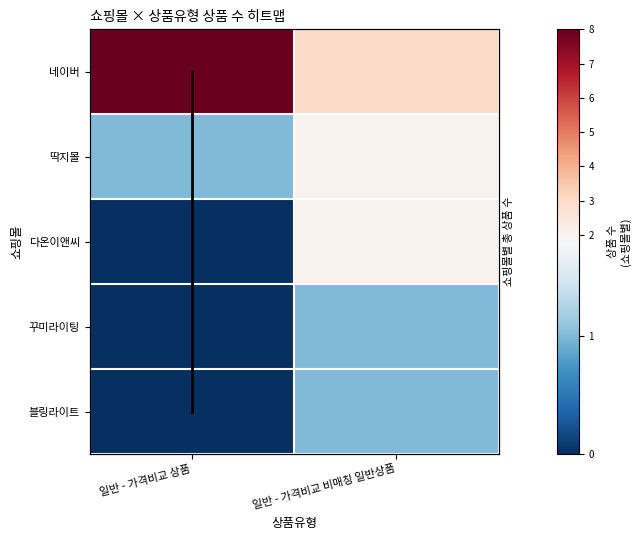

Is it true that 네이버 equals 12 at 일반 - 가격비교 상품?

False